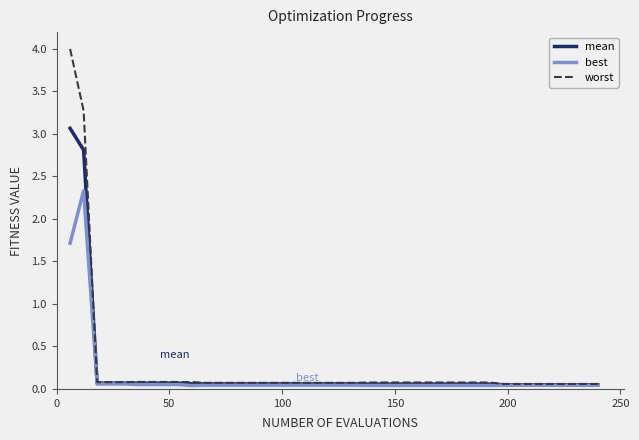

What is the greatest value displayed?

4.0